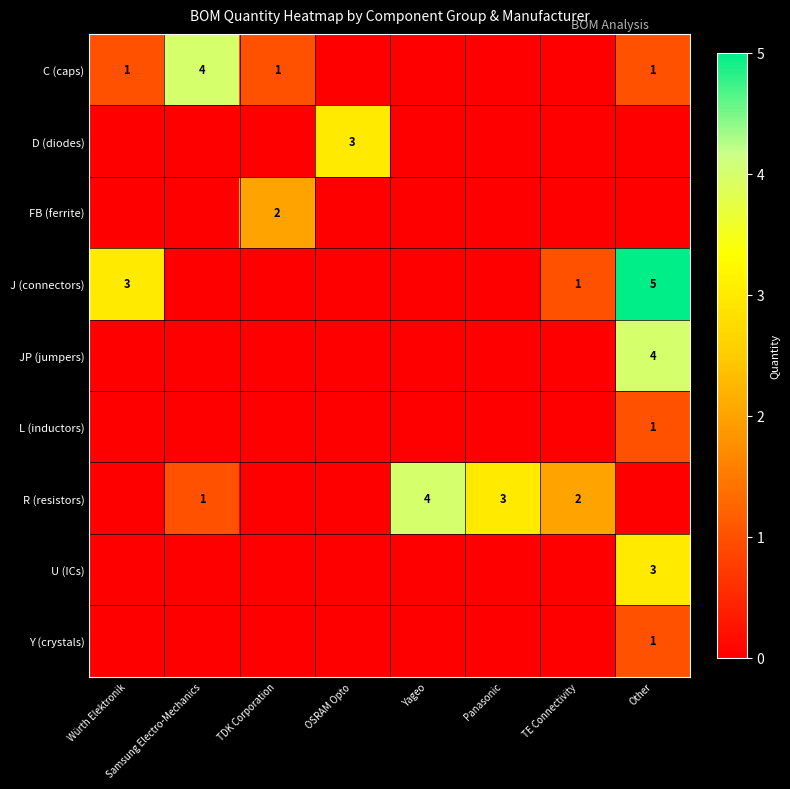

The Y (crystals) series shows 1 at Other. True or false?

True